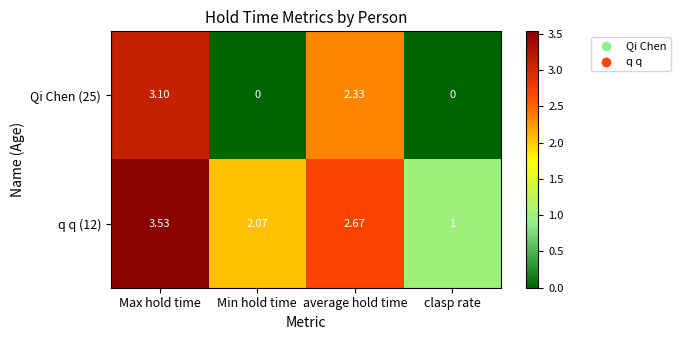

Which series has the widest spread of values?

Qi Chen (25)